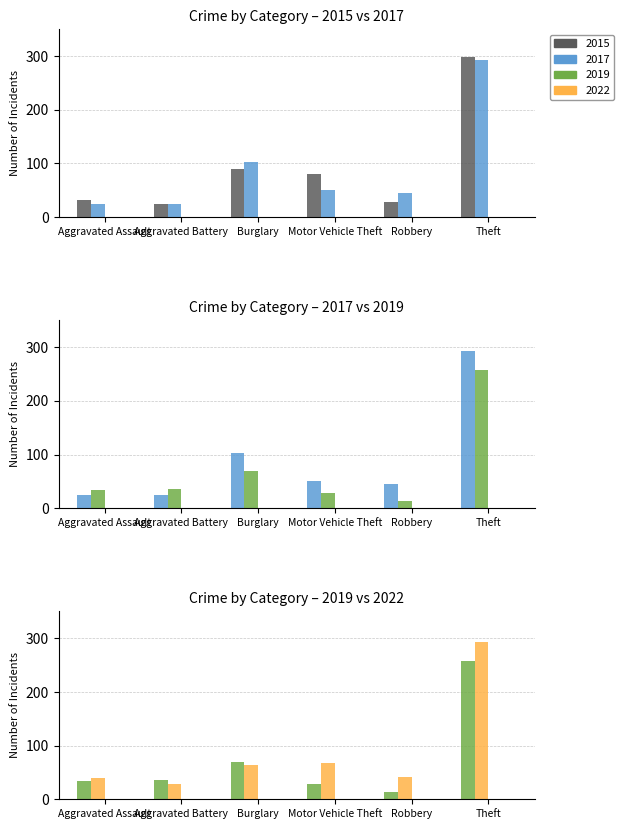

Which series has the widest spread of values?

2015